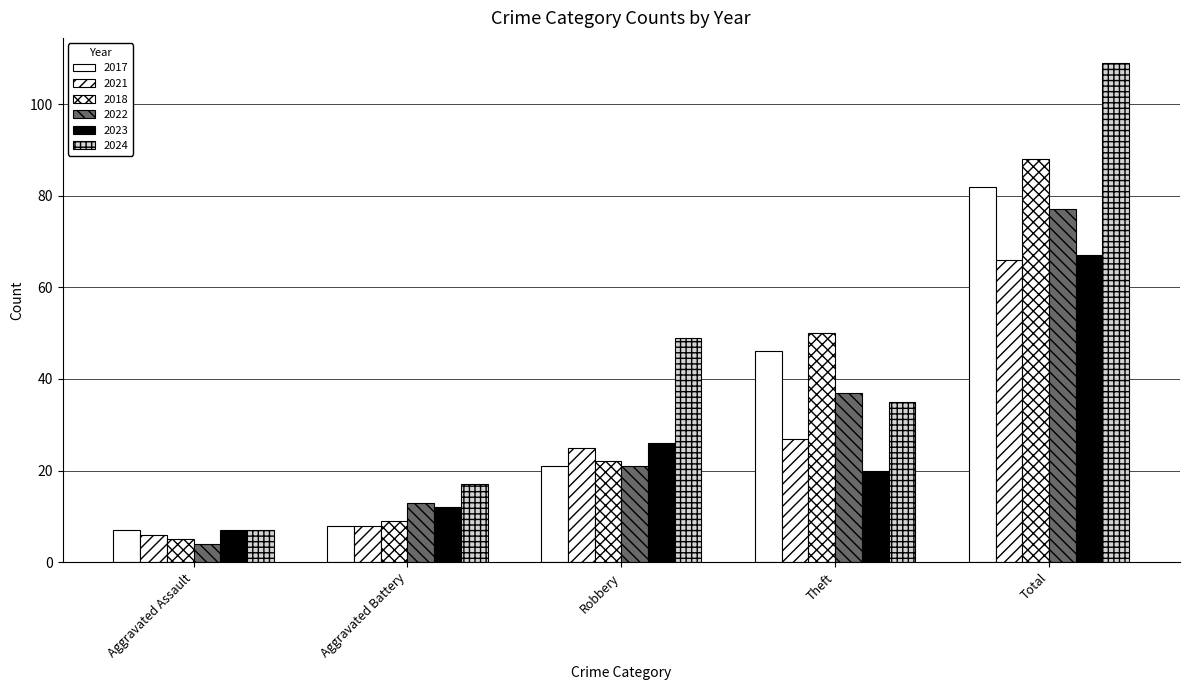

Does the chart contain stacked bars?

No